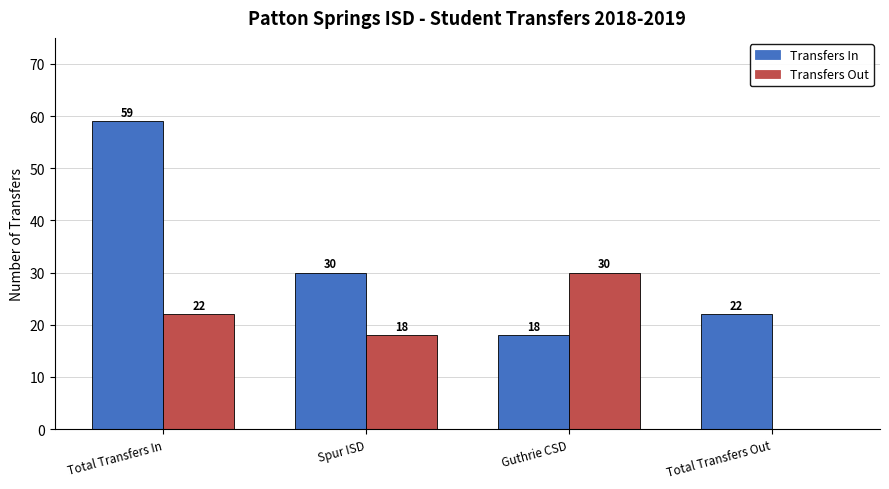

Which series changed the most between Total Transfers In and Guthrie CSD?

Transfers In